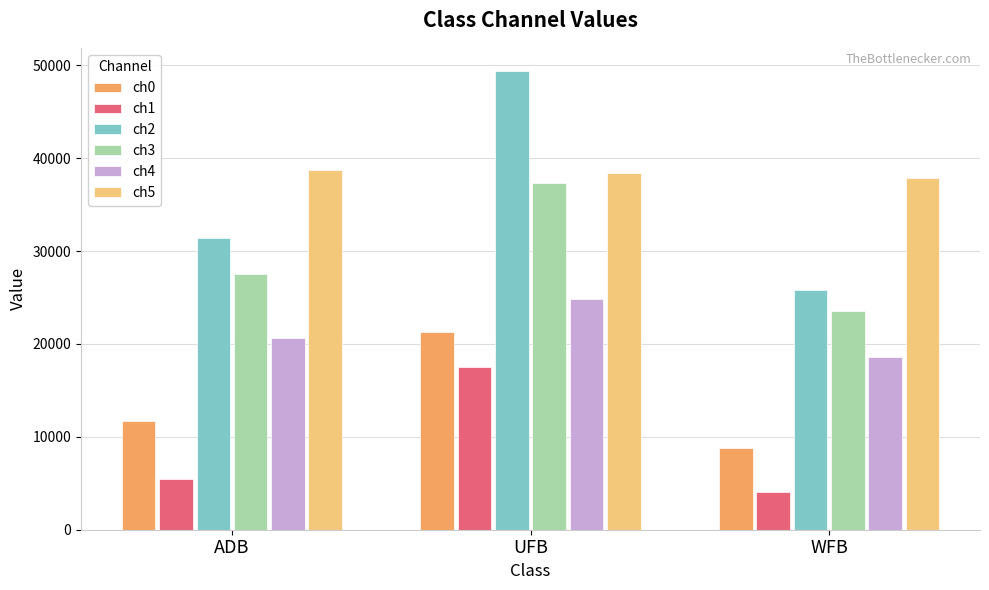

What position from the left is ADB?

1